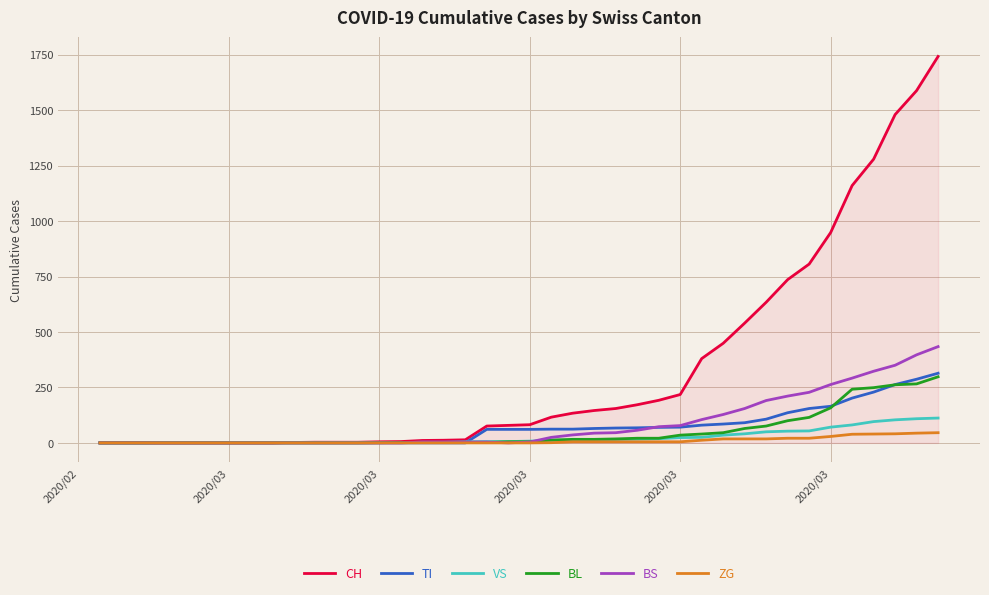

What is the maximum value for BS?

434